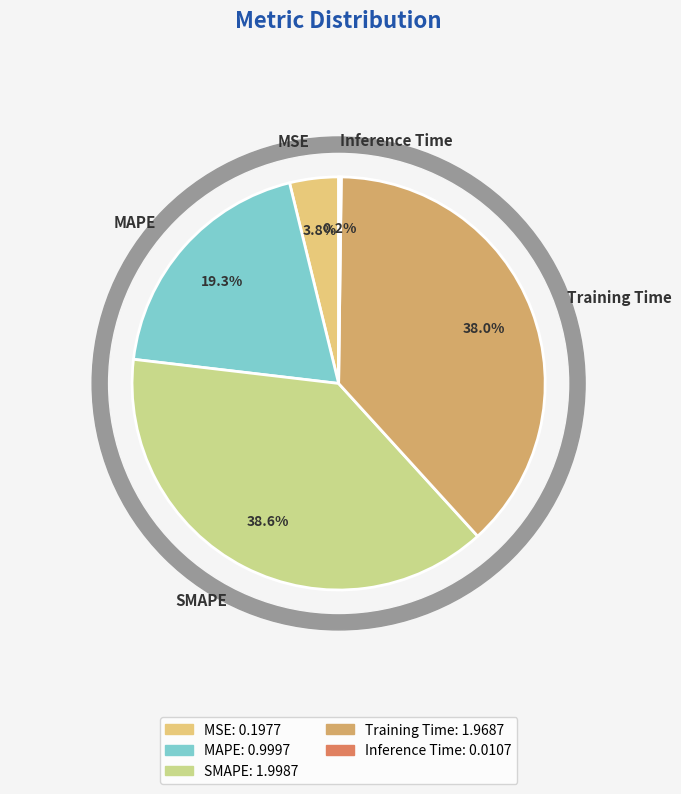

To the nearest percent, what is the difference between the largest and smallest slice percentages?

38%